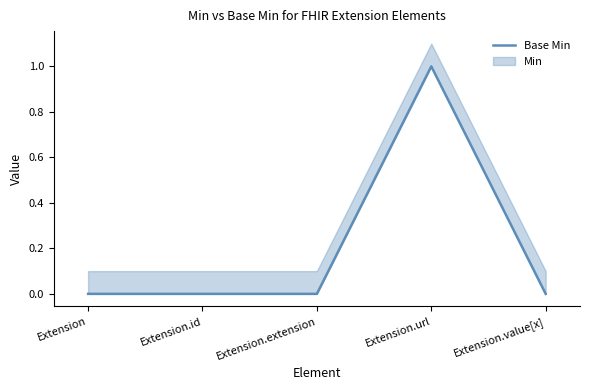

The chart shows a value of 0 at Extension.extension. True or false?

True